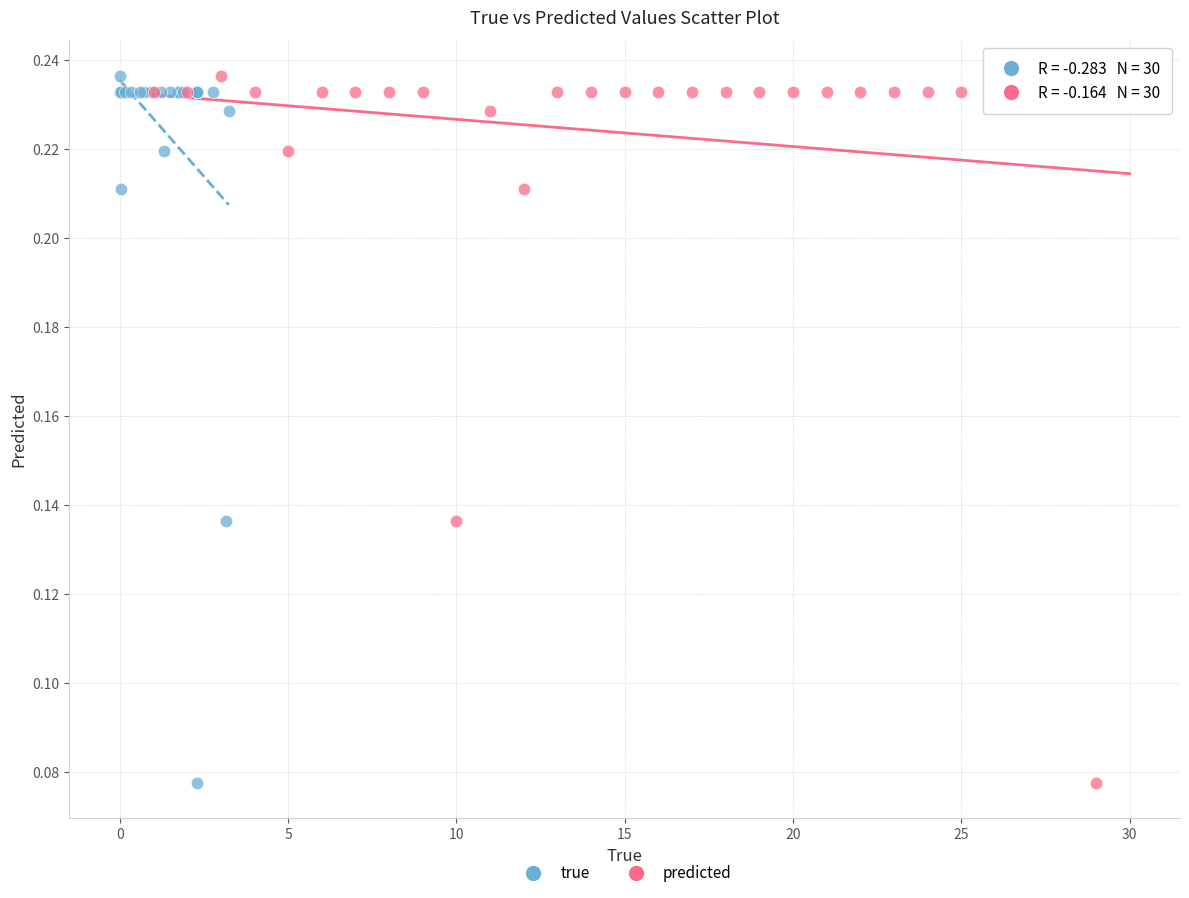

What are all the series names shown in the legend?

true, predicted